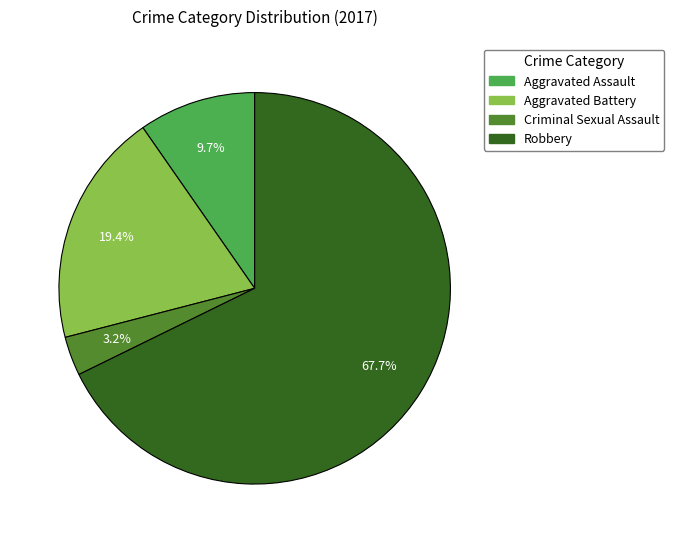

What portion of the pie excludes Criminal Sexual Assault?

96.8%